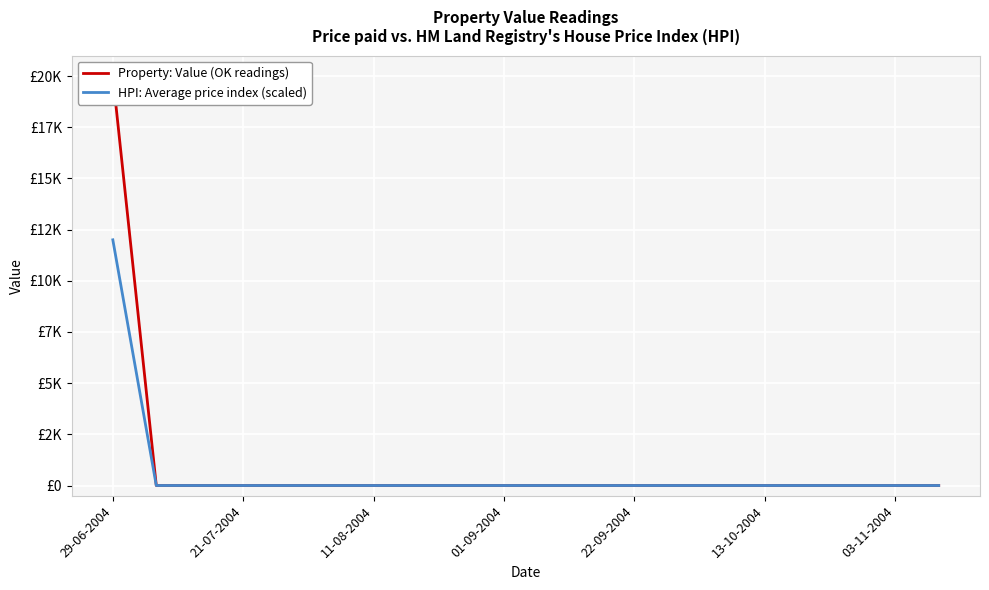

Which series has the widest spread of Y values?

Property: Value (OK readings)